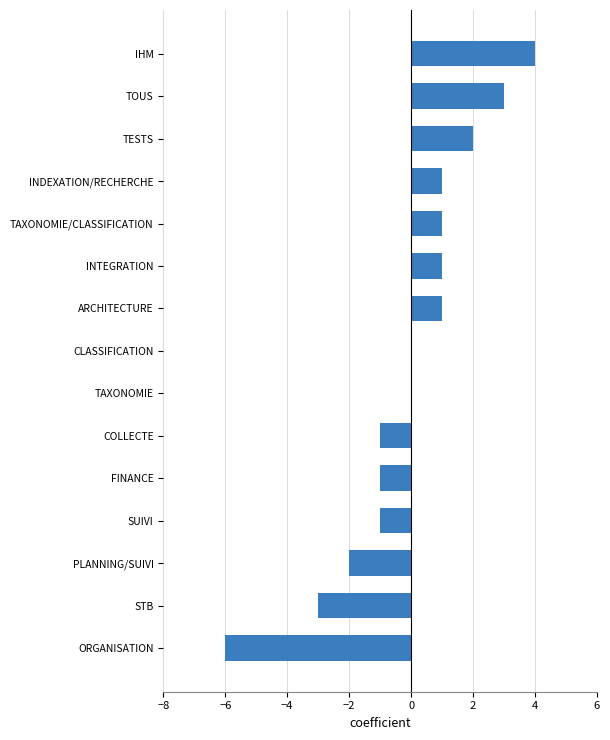

How many distinct data groups are displayed?

1